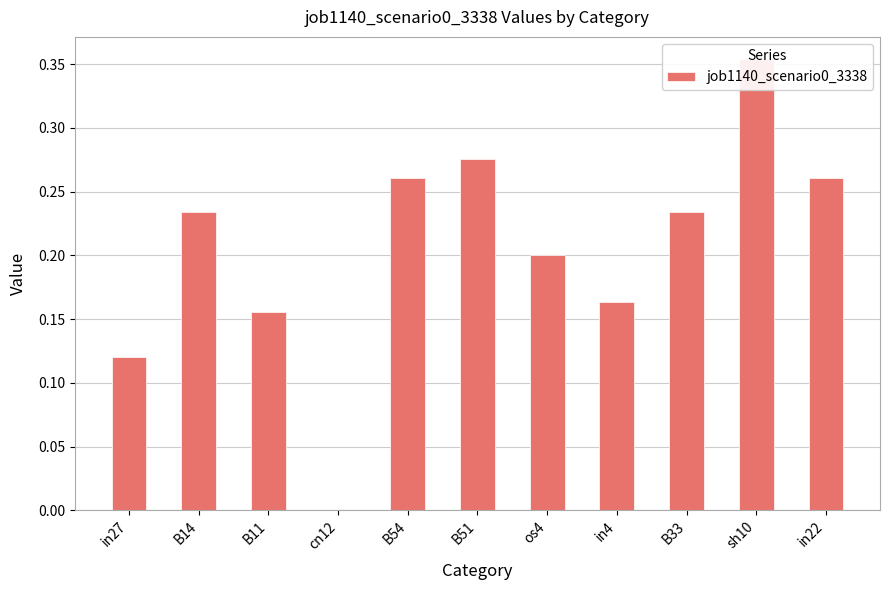

List the labels in order of value, smallest first.

cn12, in27, B11, in4, os4, B14, B33, B54, in22, B51, sh10